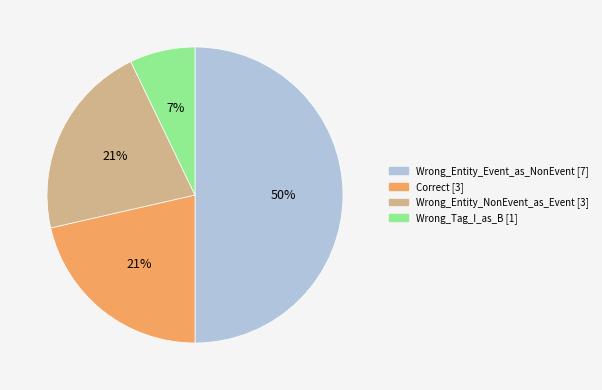

Which has a higher value, Correct or Wrong_Entity_Event_as_NonEvent?

Wrong_Entity_Event_as_NonEvent